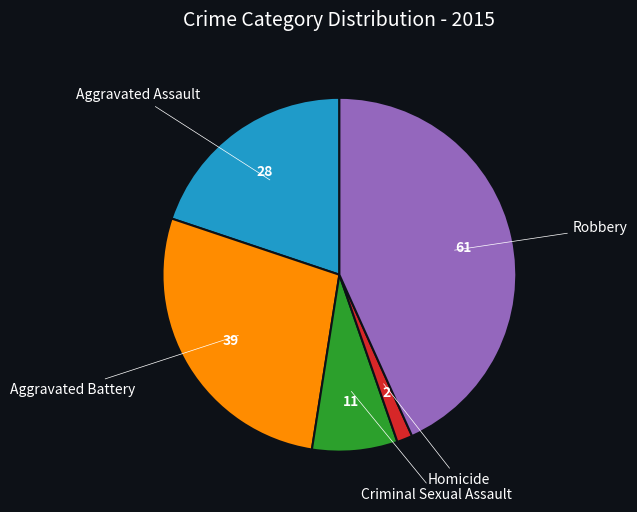

Does any single category account for the majority?

No